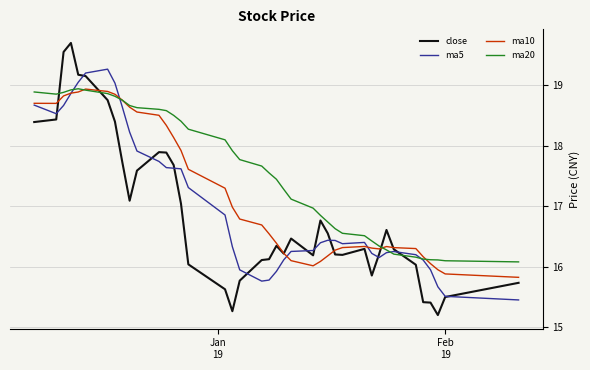

Which series has the largest total across all categories?

ma20